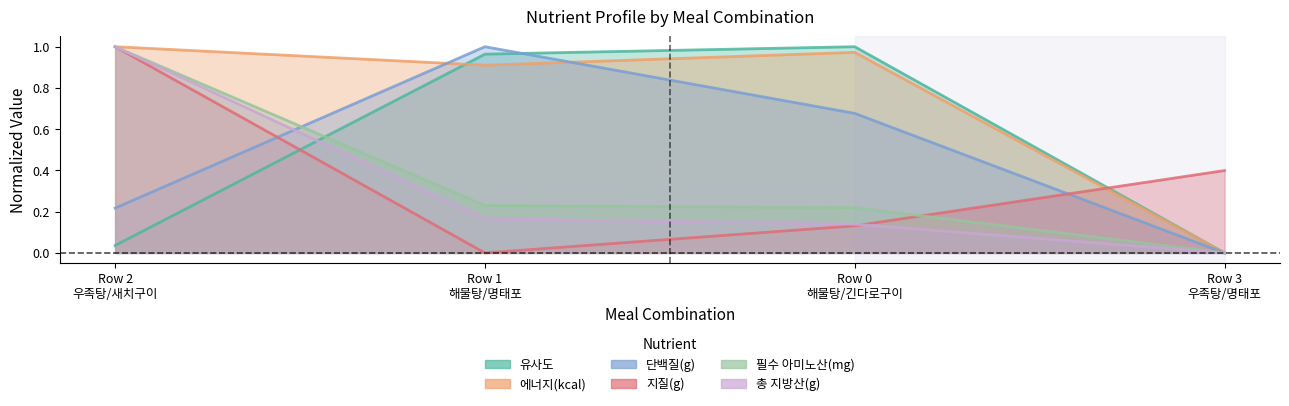

Rank the series at Row 0 해물탕/긴다로구이 from highest to lowest value.

유사도, 에너지(kcal), 단백질(g), 필수 아미노산(mg), 총 지방산(g), 지질(g)